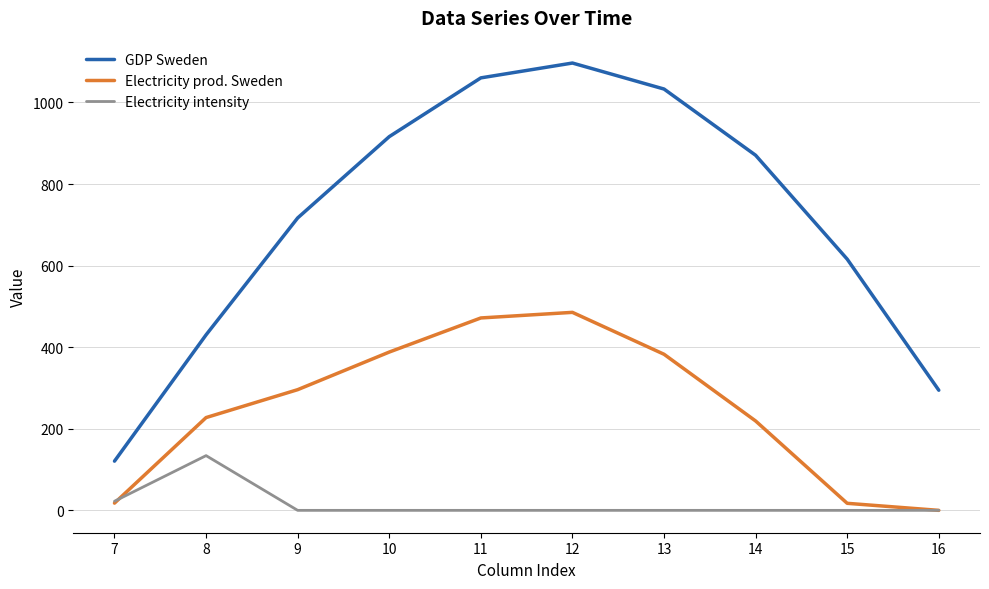

Rank the series by their maximum value, from highest to lowest.

GDP Sweden, Electricity prod. Sweden, Electricity intensity